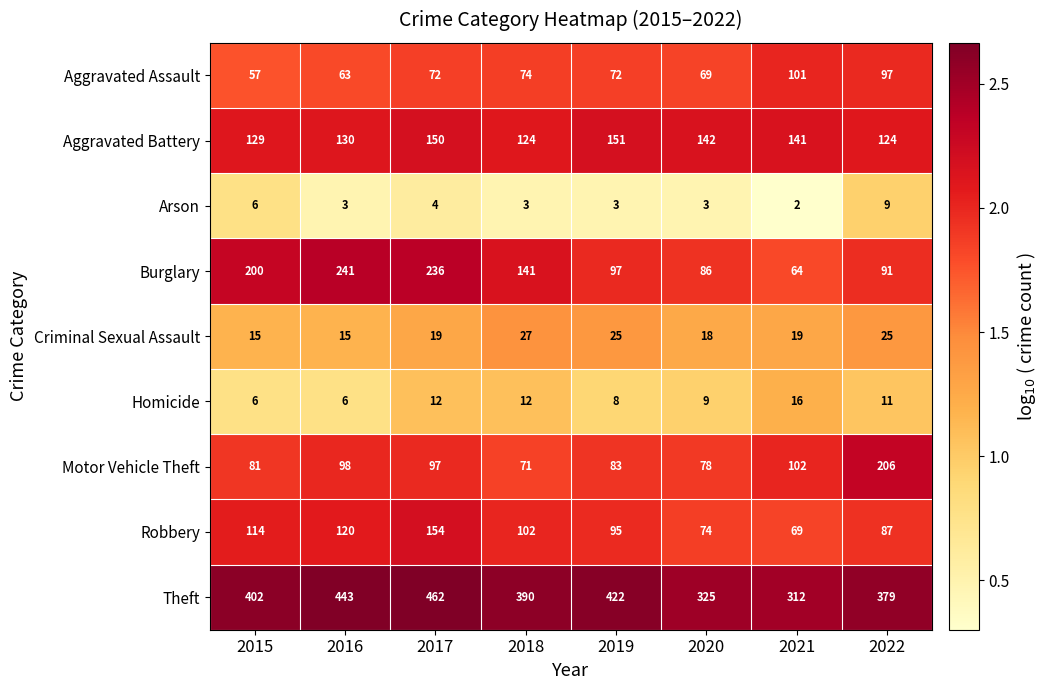

The value of Robbery at 2022 is 27. True or false?

False